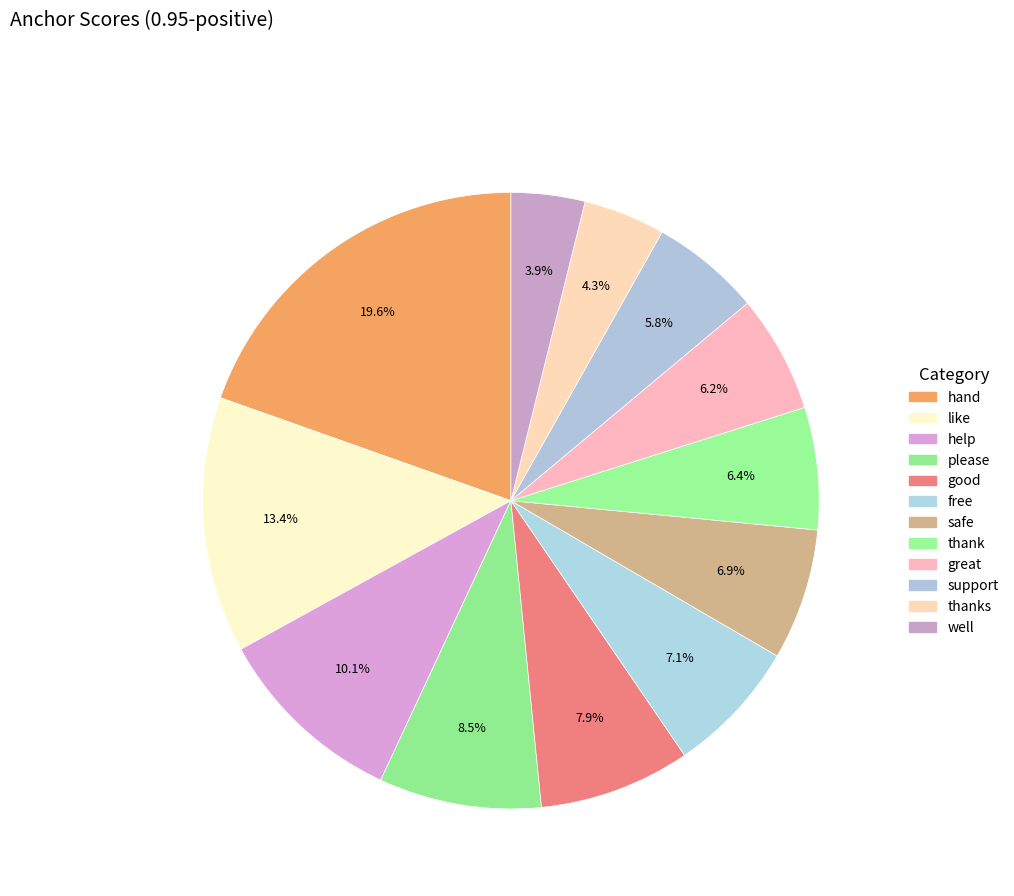

What is the largest slice in the pie chart?

hand